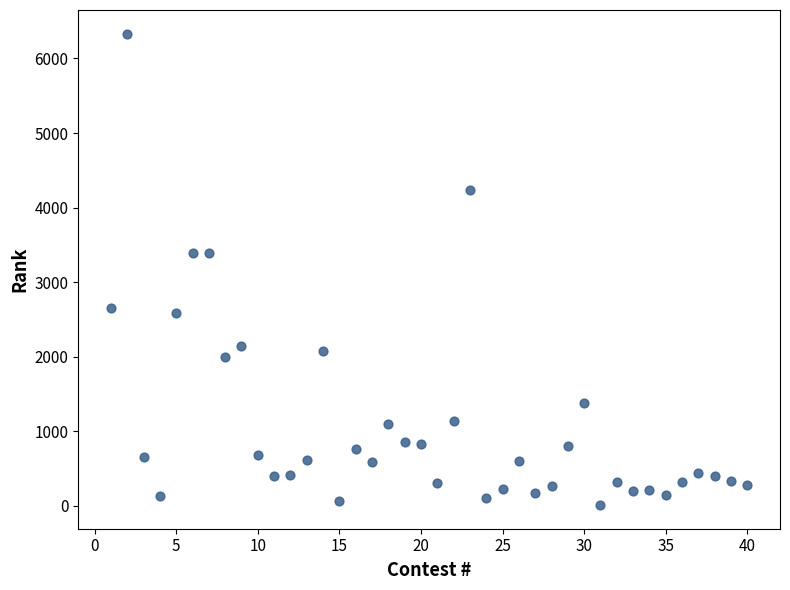

What is the range of X values (max minus min)?

39